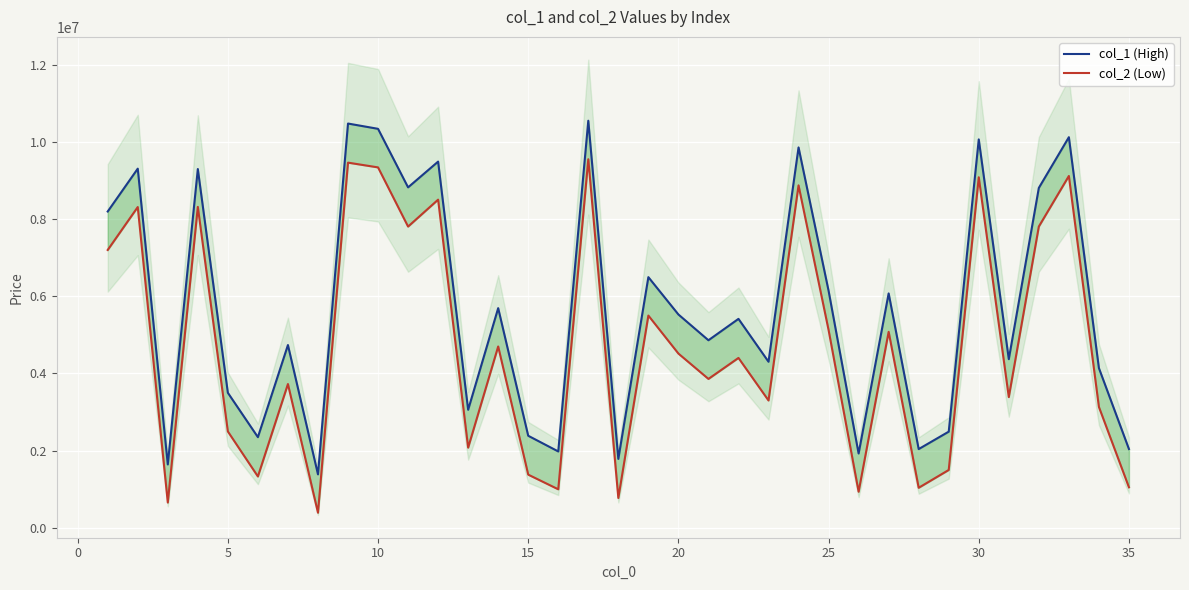

True or false: col_2 (Low) has a value of 1415869 at 12.

False